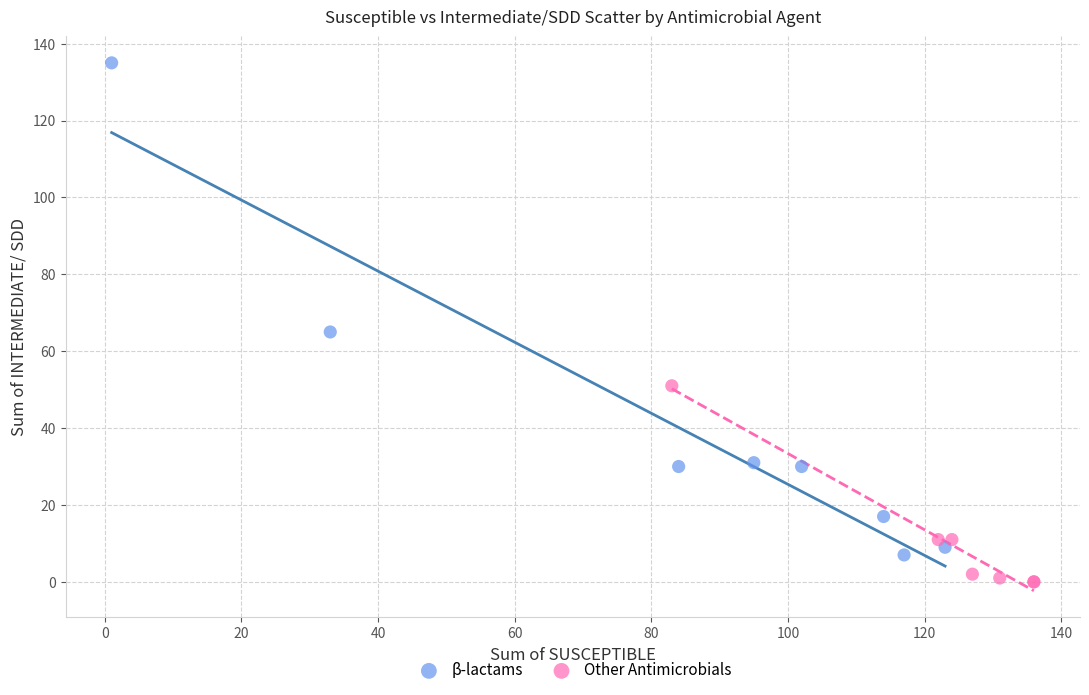

What are all the series names shown in the legend?

β-lactams, Other Antimicrobials